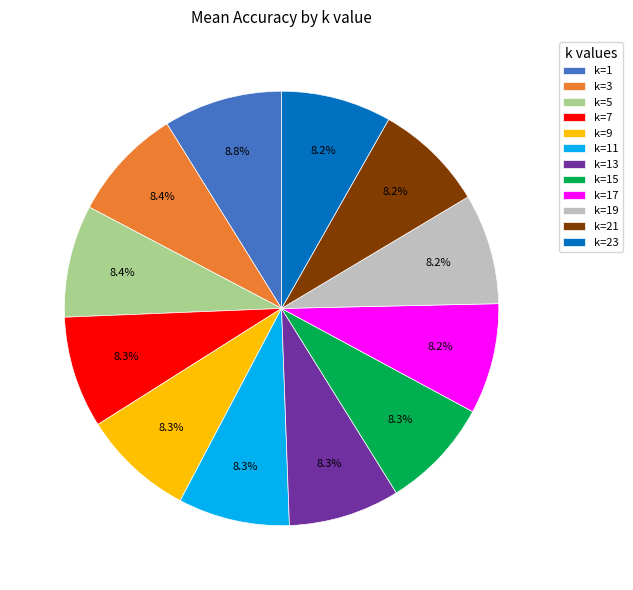

Is k=7 the majority of the pie?

No